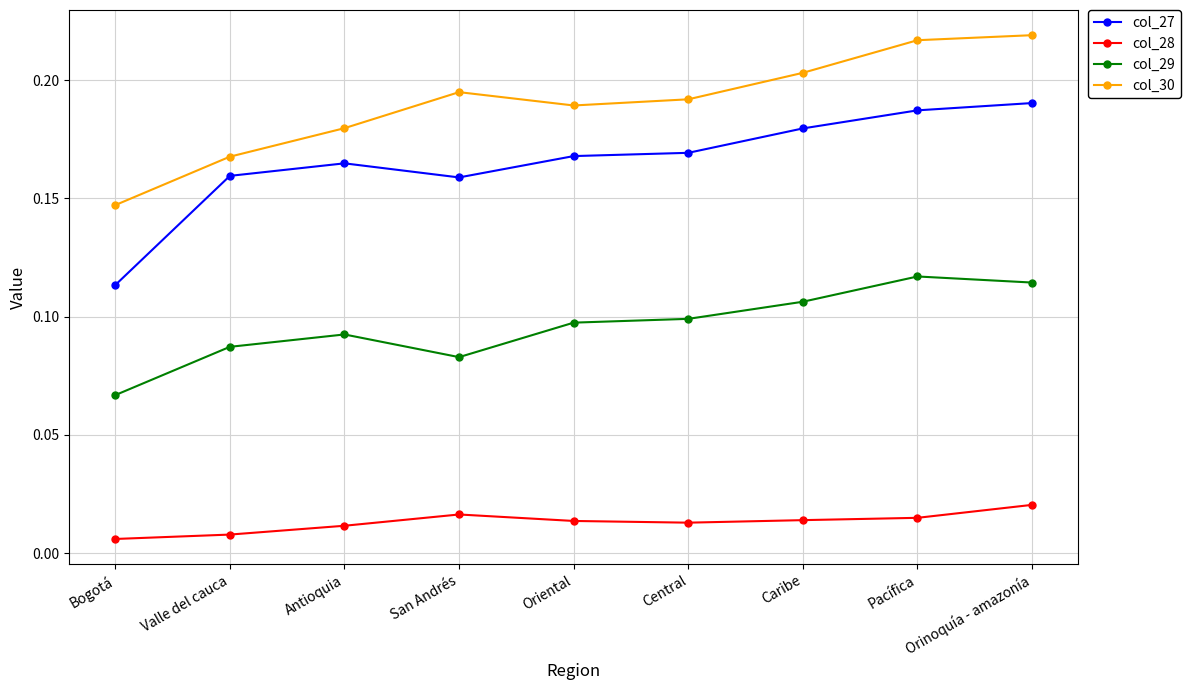

What is the label of the 4th point from the right?

Central